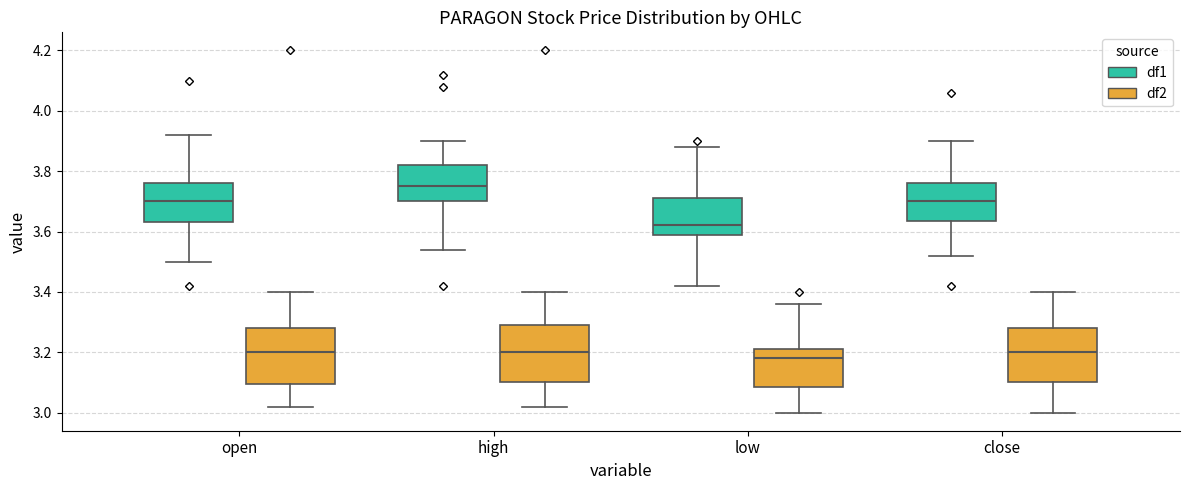

Reading left to right, transcribe this box plot: for each box, give where its median line is, the range the box spans, and where its two whiskers end, as read against the y-axis. The values are not printed on the chart, so give them approximately, as read against the axis.

open (df1): median 3.70, box 3.64 to 3.76, whiskers 3.50 to 3.92
open (df2): median 3.20, box 3.10 to 3.28, whiskers 3.02 to 3.40
high (df1): median 3.76, box 3.70 to 3.82, whiskers 3.54 to 3.90
high (df2): median 3.20, box 3.10 to 3.30, whiskers 3.02 to 3.40
low (df1): median 3.62, box 3.60 to 3.72, whiskers 3.42 to 3.88
low (df2): median 3.18, box 3.08 to 3.22, whiskers 3.00 to 3.36
close (df1): median 3.70, box 3.64 to 3.76, whiskers 3.52 to 3.90
close (df2): median 3.20, box 3.10 to 3.28, whiskers 3.00 to 3.40